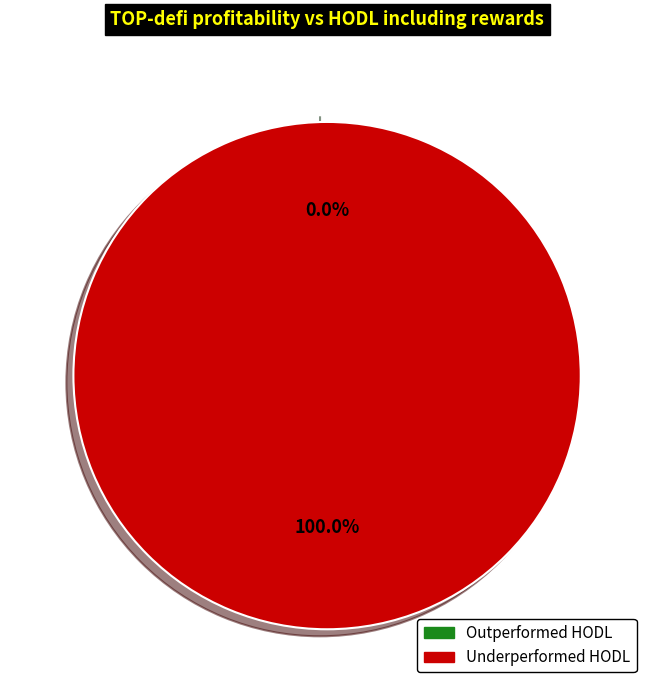

Rank the categories by value from lowest to highest.

Row 0, Row 1